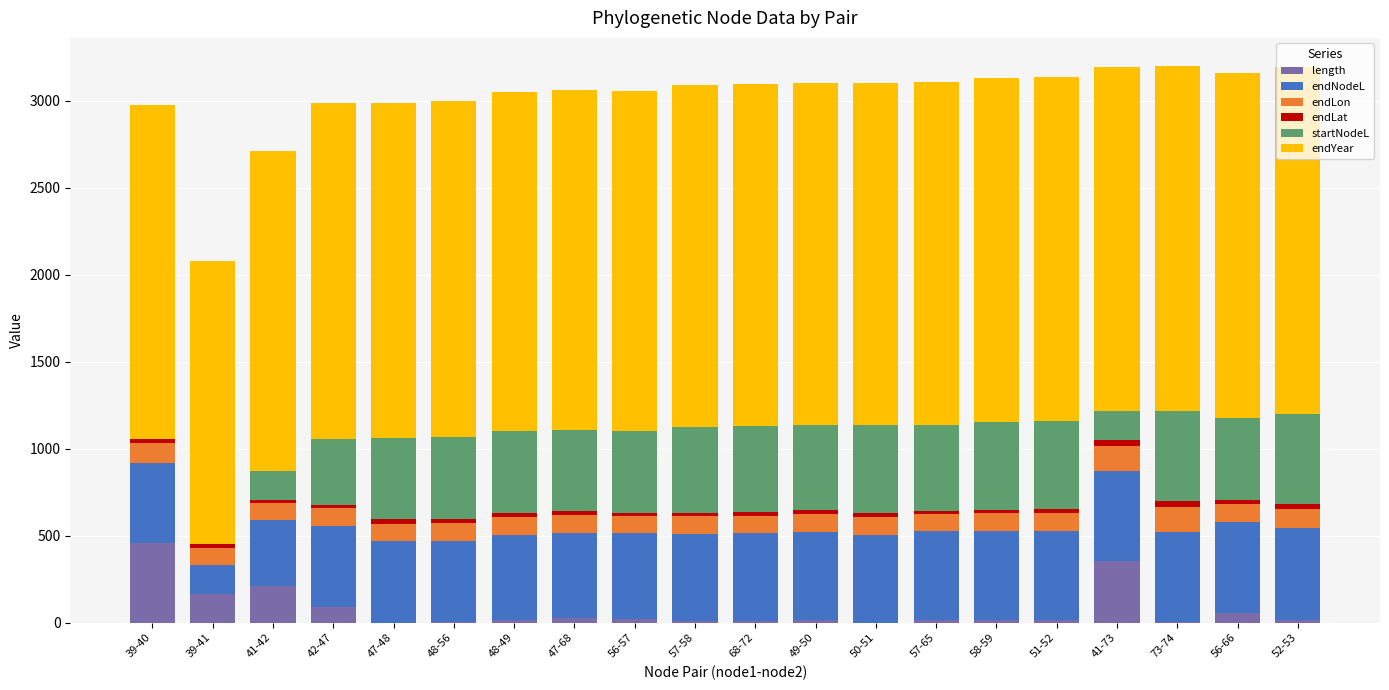

What is the maximum value for length?

459.1